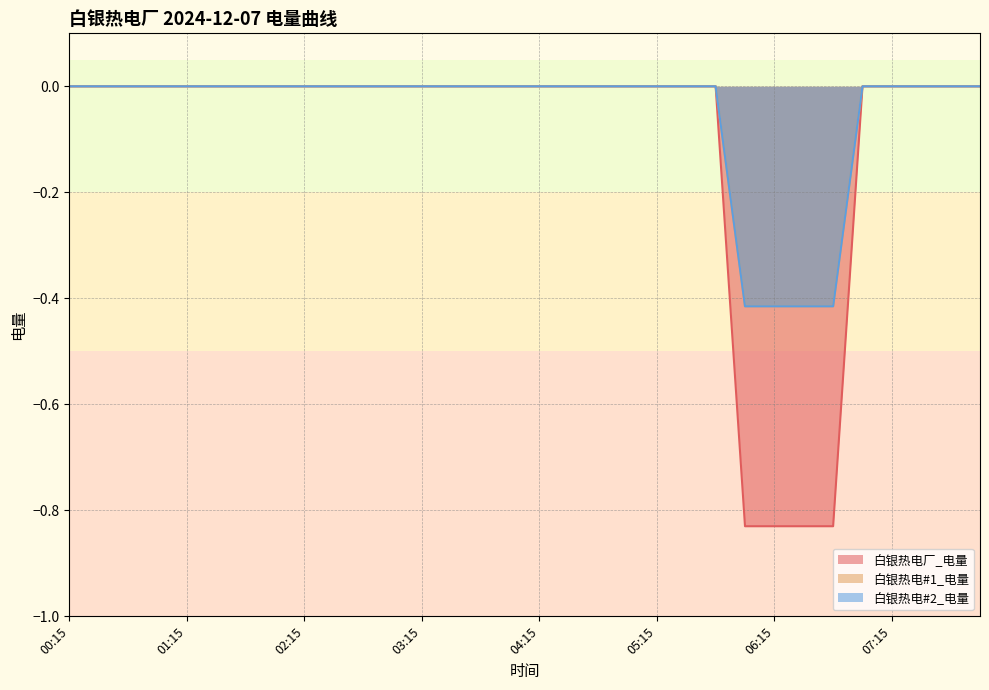

What is the sum of the 白银热电厂_电量 values at 06:45 and 04:15?

-0.8